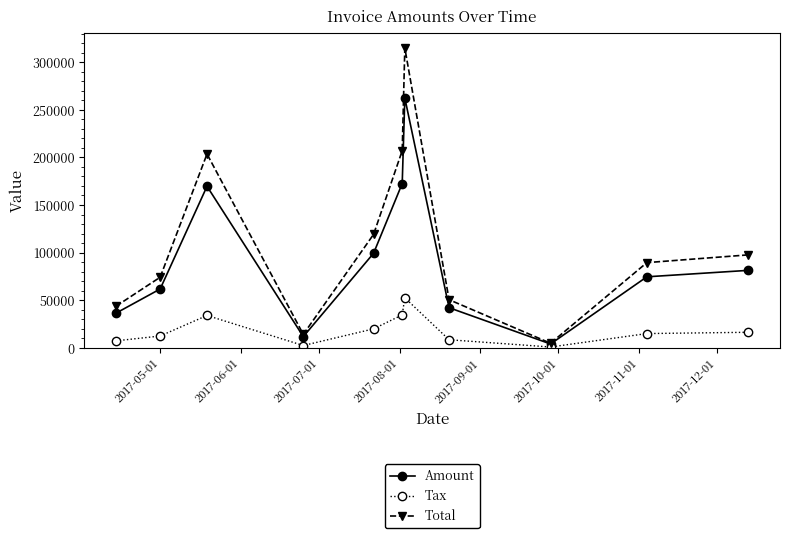

List the series in order of their overall mean, highest first.

Total, Amount, Tax